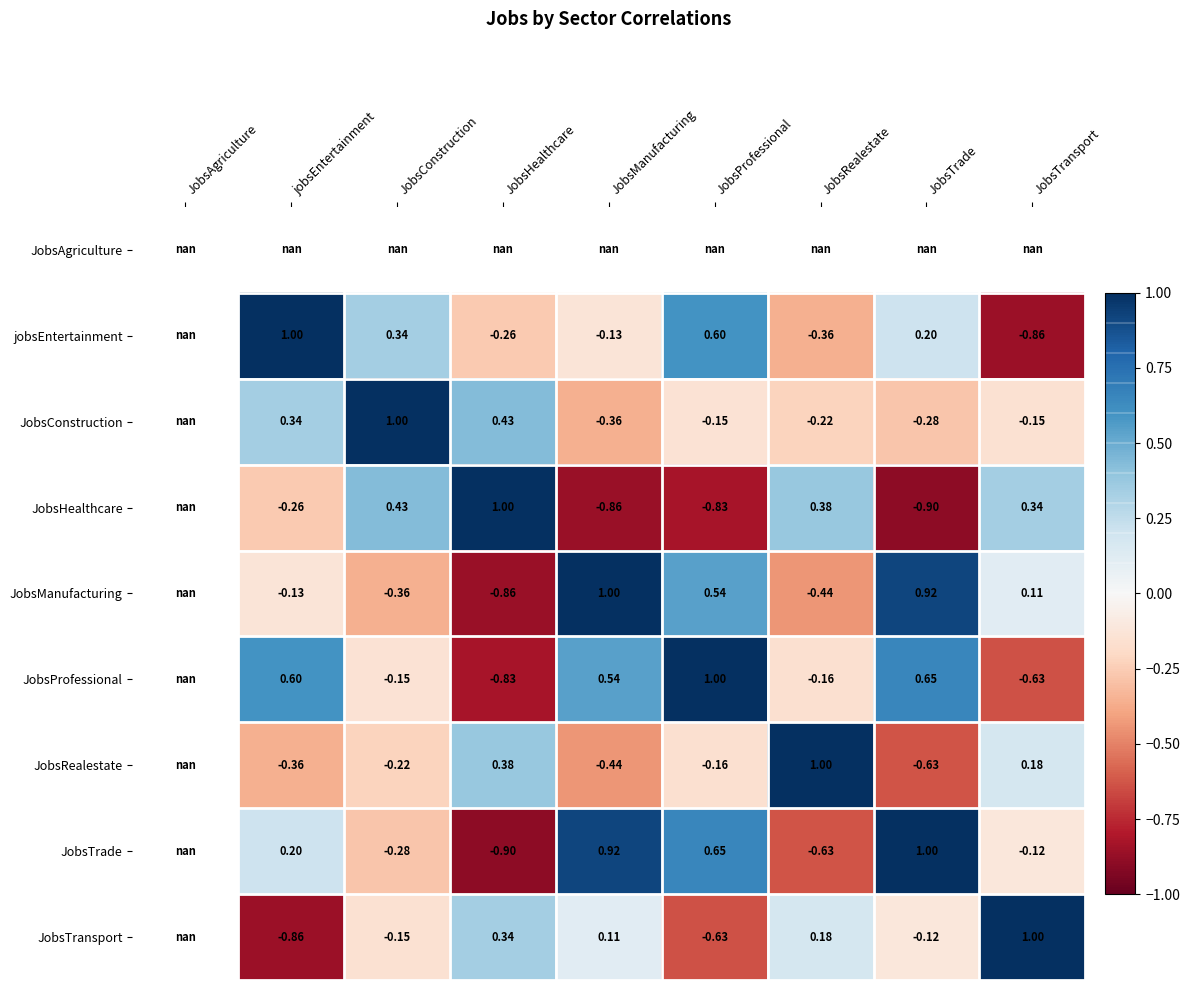

How many positive values does the JobsConstruction series have?

3